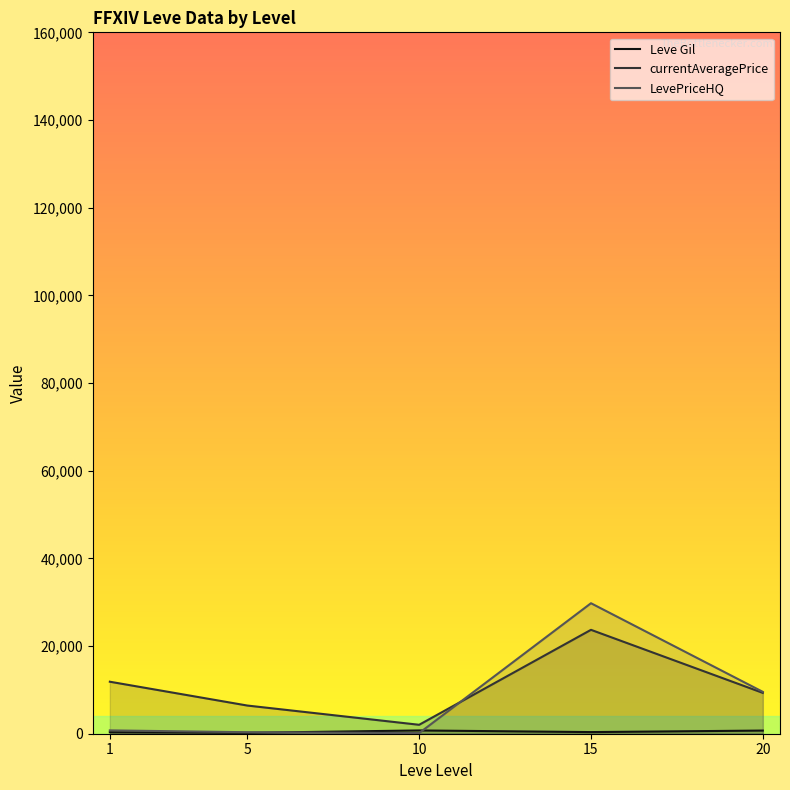

What is the value of the currentAveragePrice point at the 5th from the left?

9316.5